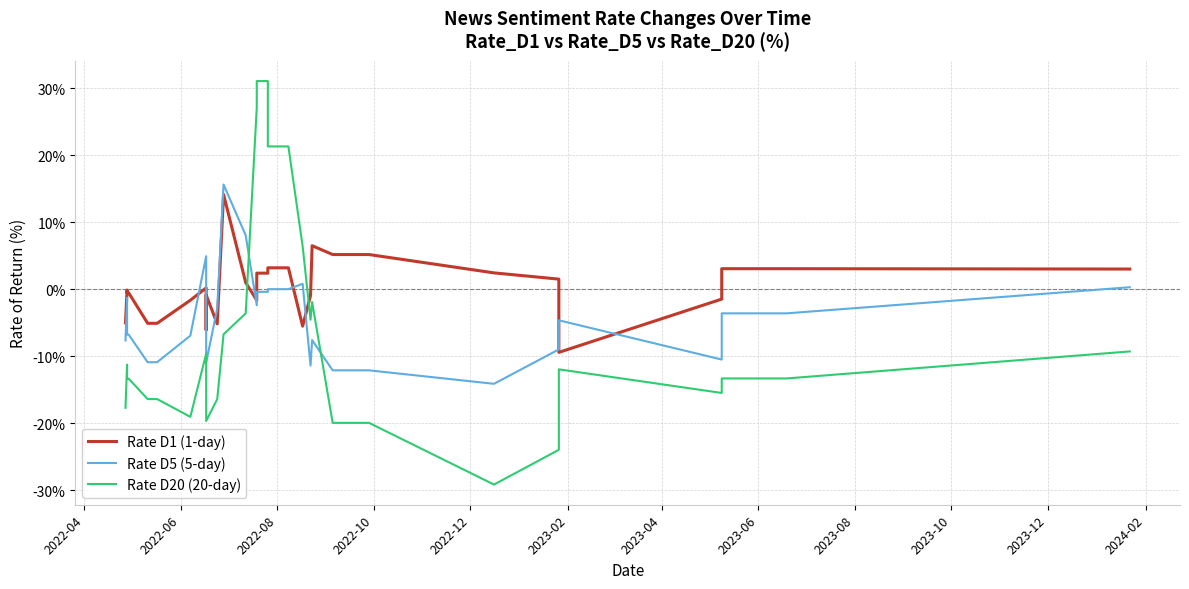

Rank the series by their maximum value, from lowest to highest.

Rate D1 (1-day), Rate D5 (5-day), Rate D20 (20-day)